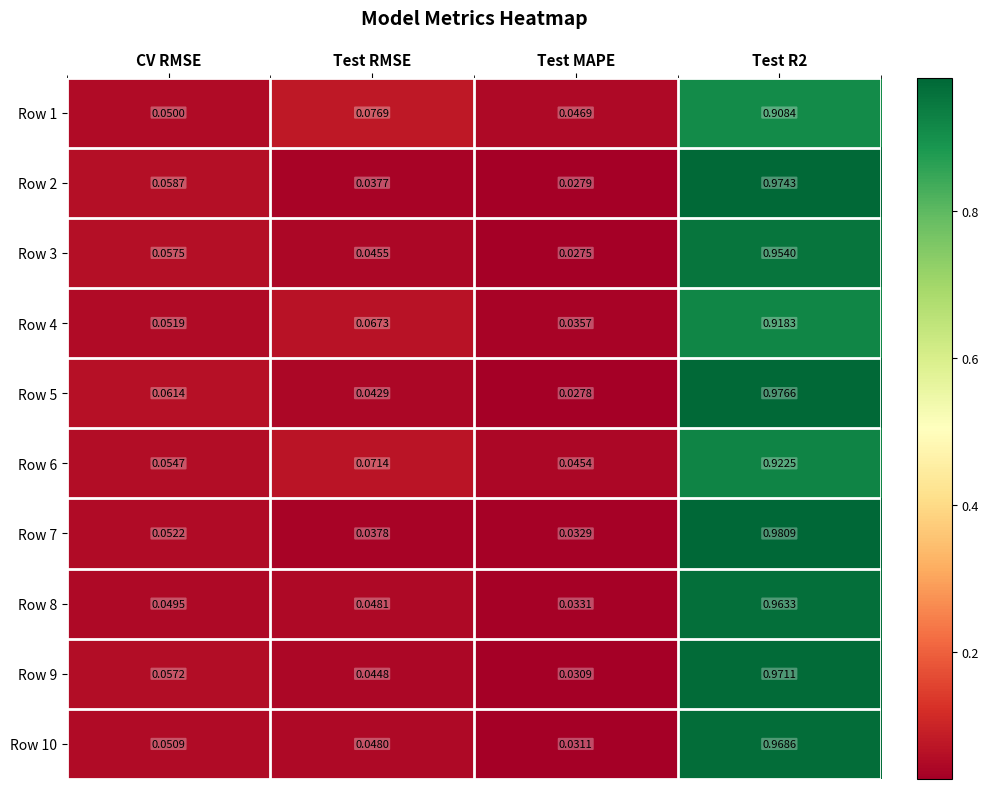

Which category has the lowest value in the Row 5 series?

Test MAPE